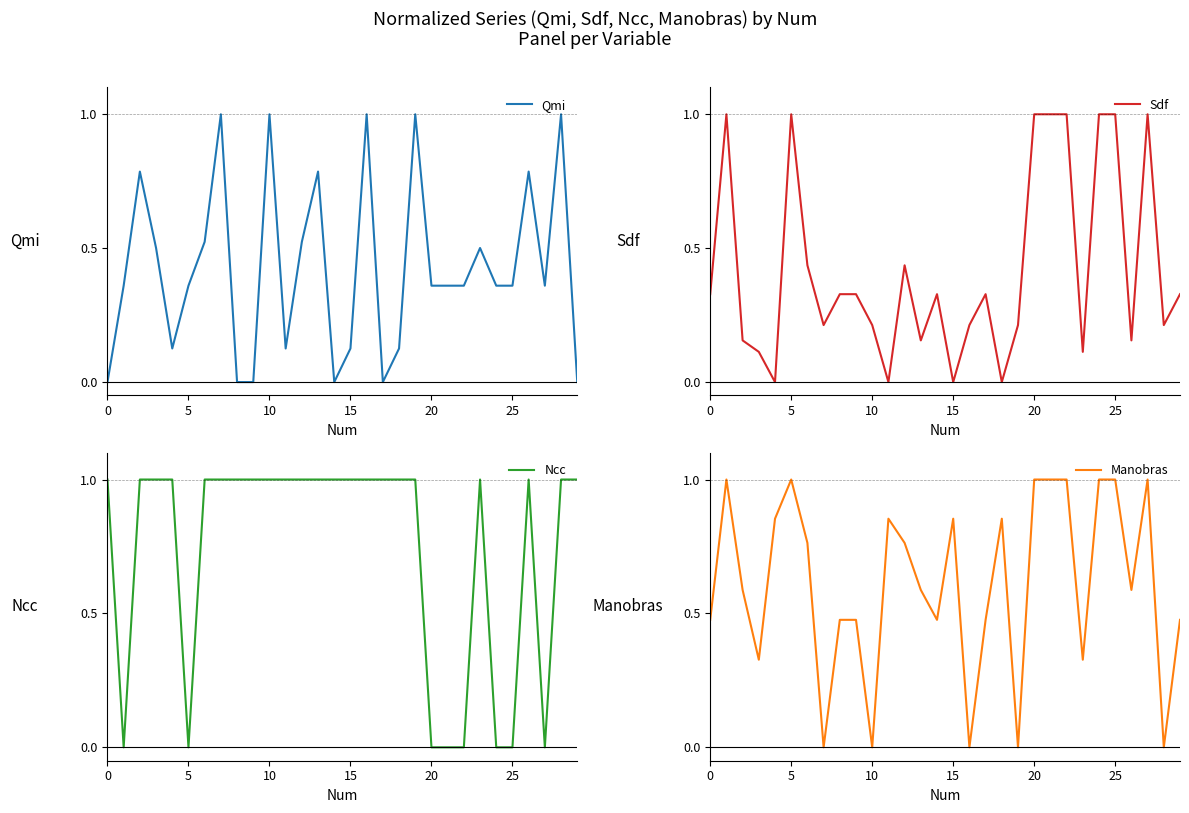

Reading left to right, list all the values displayed in this chart.

Qmi: 0.0	0.4	0.8	0.5	0.1	0.4	0.5	1.0	0.0	0.0	1.0	0.1	0.5	0.8	0.0	0.1	1.0	0.0	0.1	1.0	0.4	0.4	0.4	0.5	0.4	0.4	0.8	0.4	1.0	0.0
Sdf: 0.3	1.0	0.2	0.1	0.0	1.0	0.4	0.2	0.3	0.3	0.2	0.0	0.4	0.2	0.3	0.0	0.2	0.3	0.0	0.2	1.0	1.0	1.0	0.1	1.0	1.0	0.2	1.0	0.2	0.3
Ncc: 1.0	0.0	1.0	1.0	1.0	0.0	1.0	1.0	1.0	1.0	1.0	1.0	1.0	1.0	1.0	1.0	1.0	1.0	1.0	1.0	0.0	0.0	0.0	1.0	0.0	0.0	1.0	0.0	1.0	1.0
Manobras: 0.5	1.0	0.6	0.3	0.9	1.0	0.8	0.0	0.5	0.5	0.0	0.9	0.8	0.6	0.5	0.9	0.0	0.5	0.9	0.0	1.0	1.0	1.0	0.3	1.0	1.0	0.6	1.0	0.0	0.5